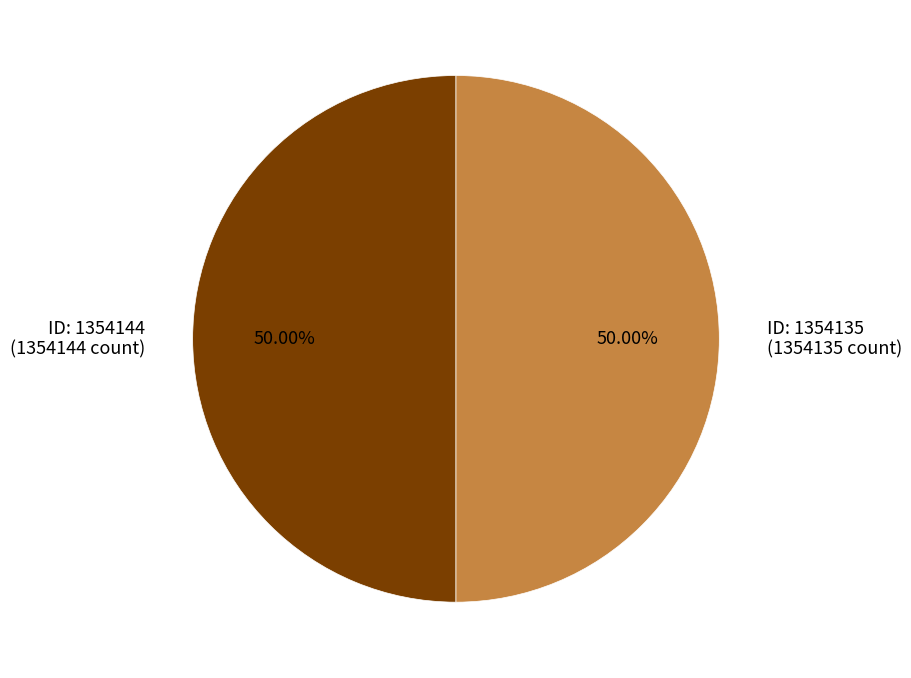

Is the sum of ID: 1354135 (1354135 count) and ID: 1354144 (1354144 count) greater than half?

Yes